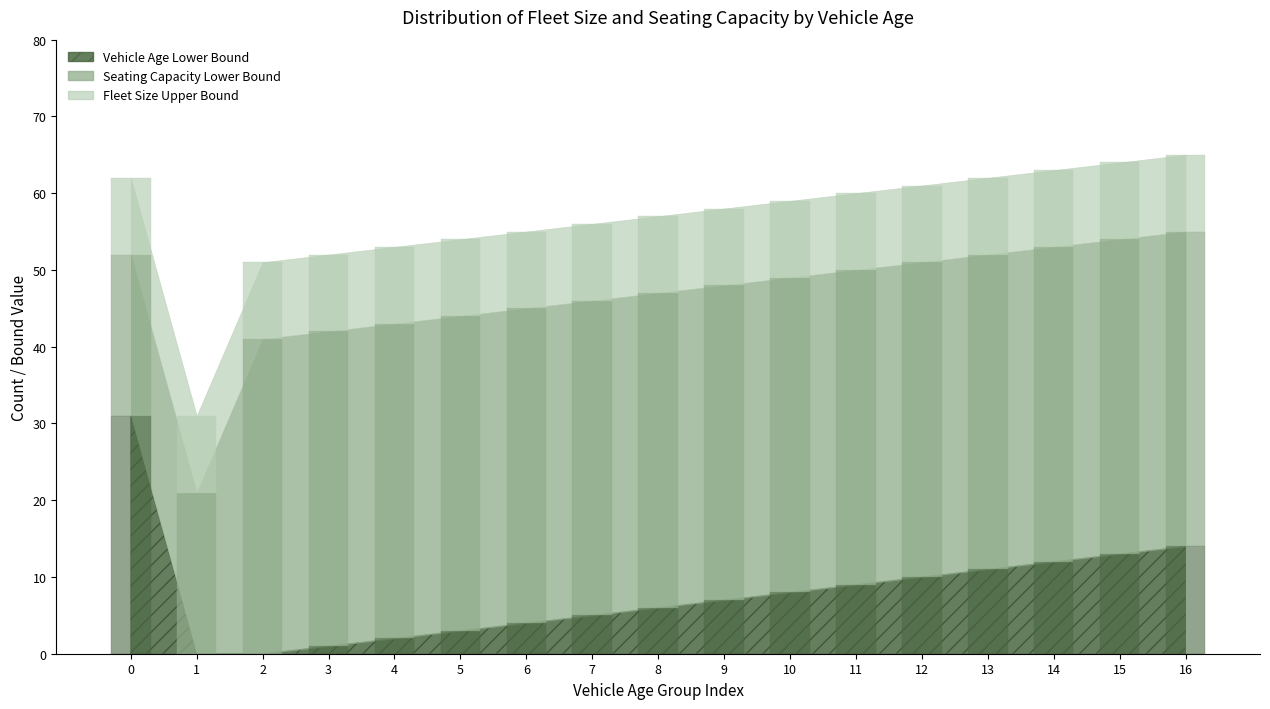

The value of Vehicle Age Lower Bound at 16 is 14. True or false?

True